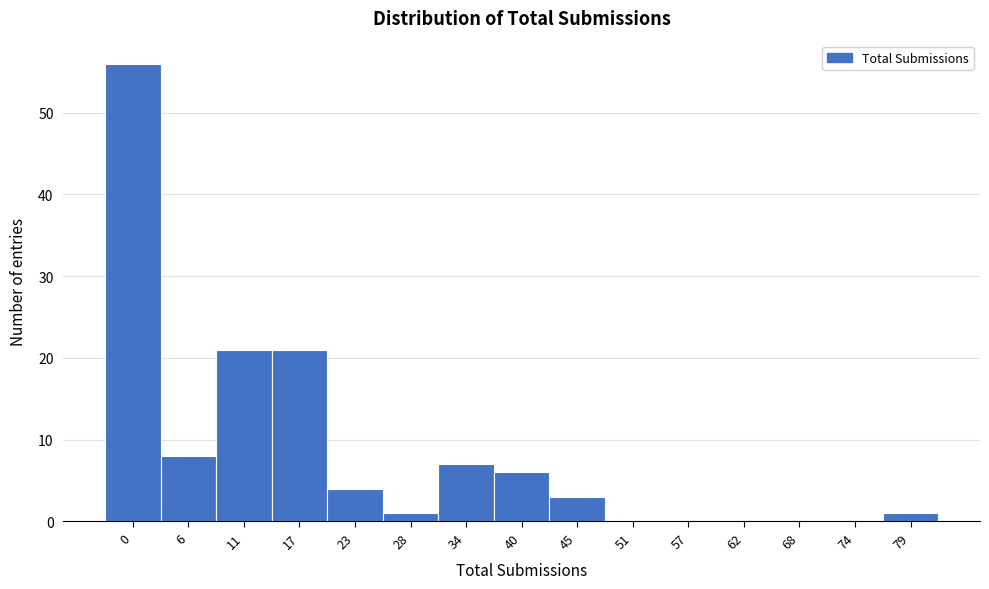

Reading left to right, list all the values displayed in this chart.

0=56	6=8	11=21	17=21	23=4	28=1	34=7	40=6	45=3	51=0	57=0	62=0	68=0	74=0	79=1